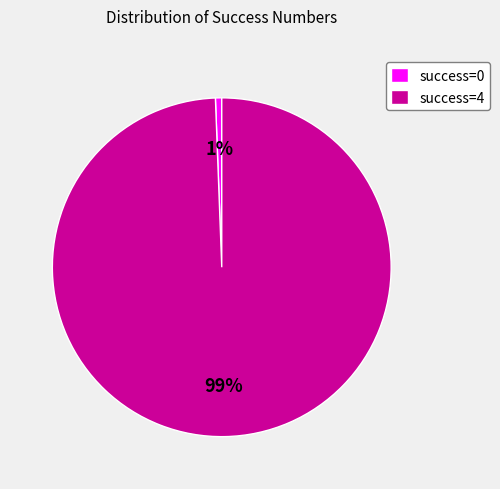

Which has a higher value, success=0 or success=4?

success=4